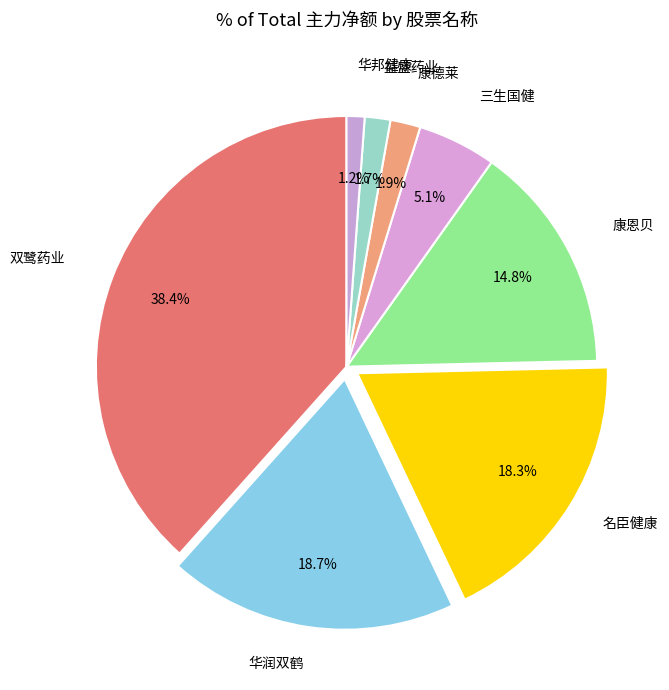

Count the number of slices in the pie.

8